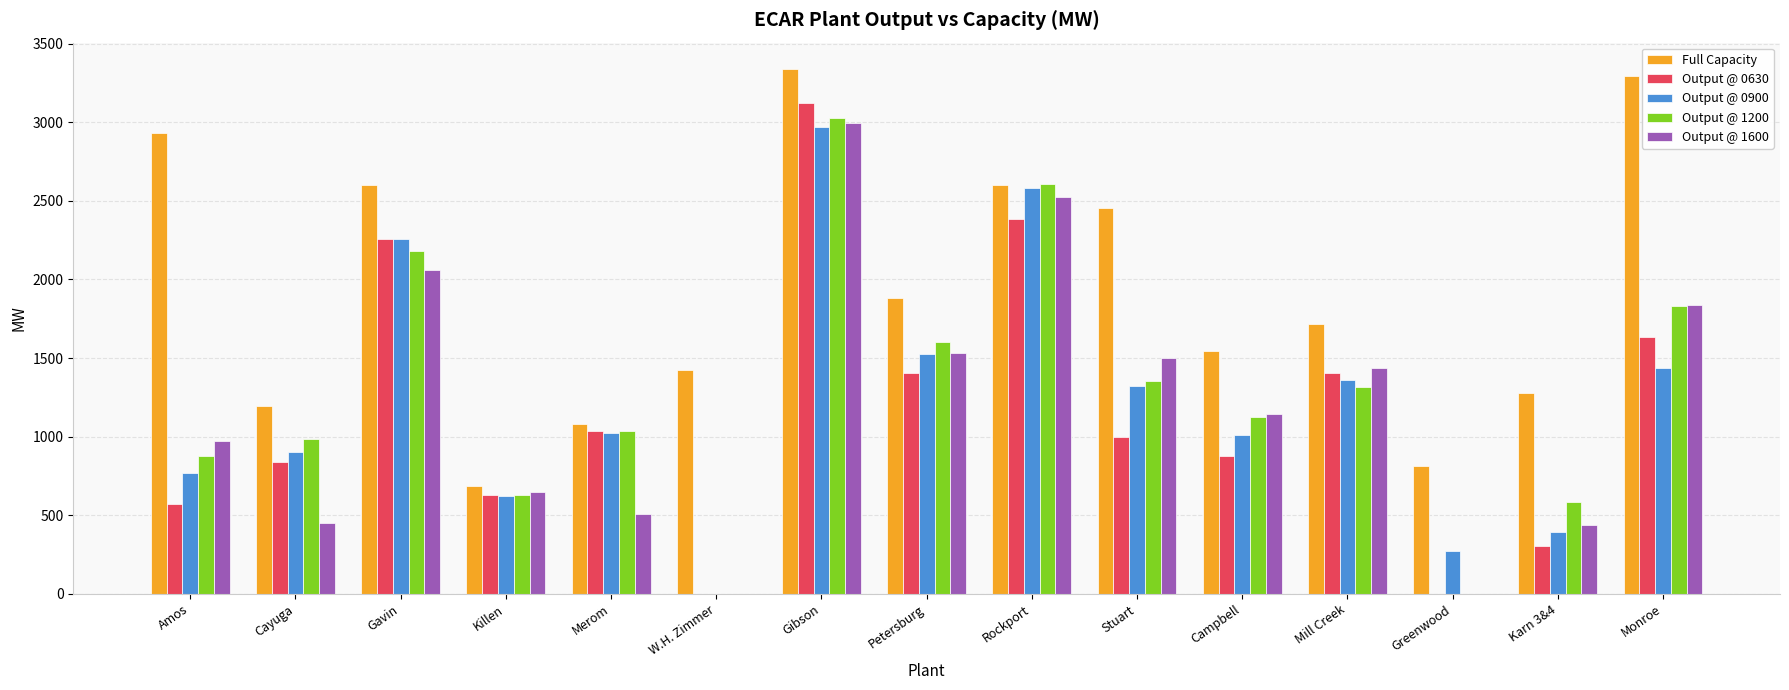

Which series changed the most between Karn 3&4 and Monroe?

Full Capacity